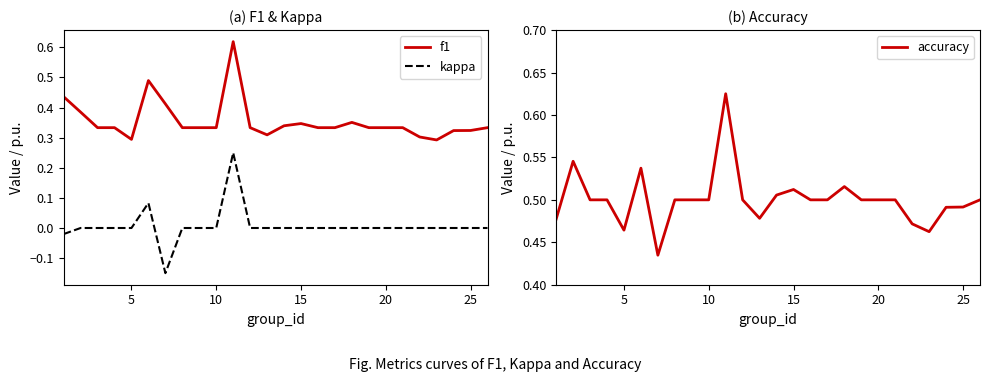

True or false: accuracy has a value of 0.9 at 15.

False